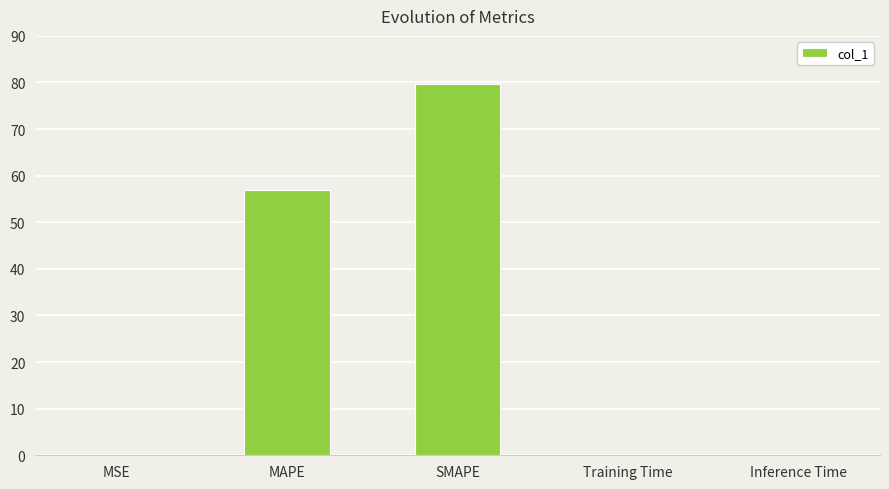

Which has a higher value, MAPE or Training Time?

MAPE